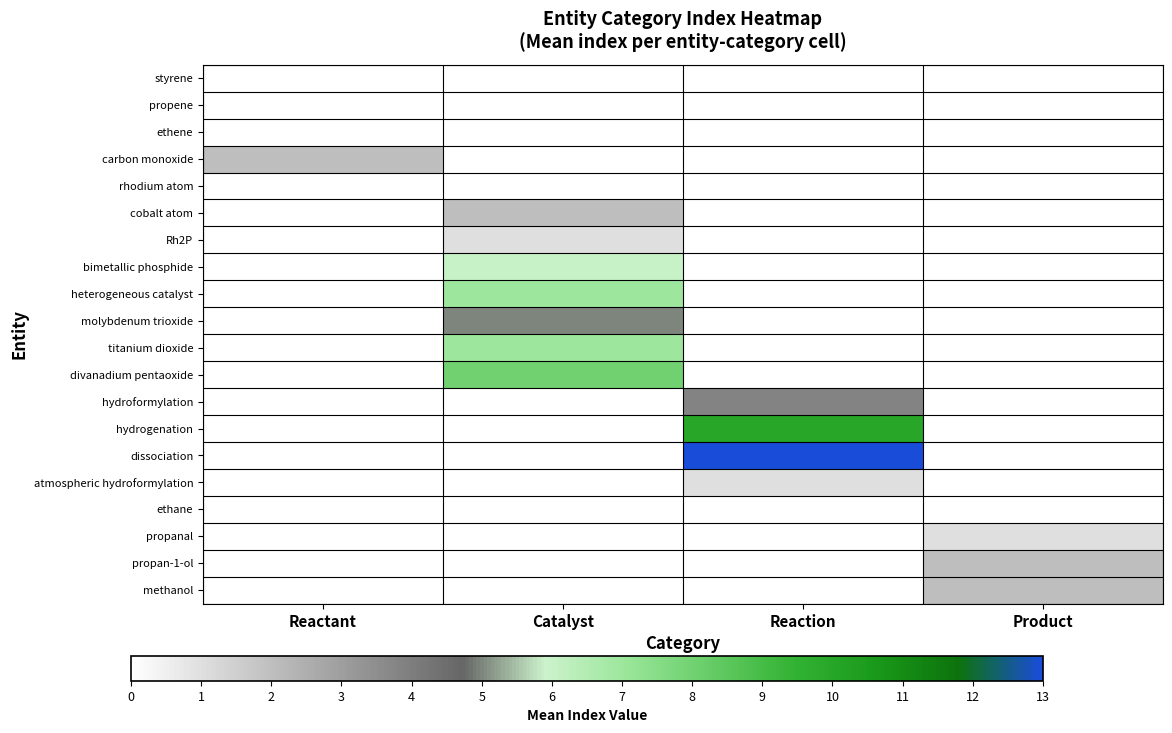

At which label does carbon monoxide reach its peak?

Reactant